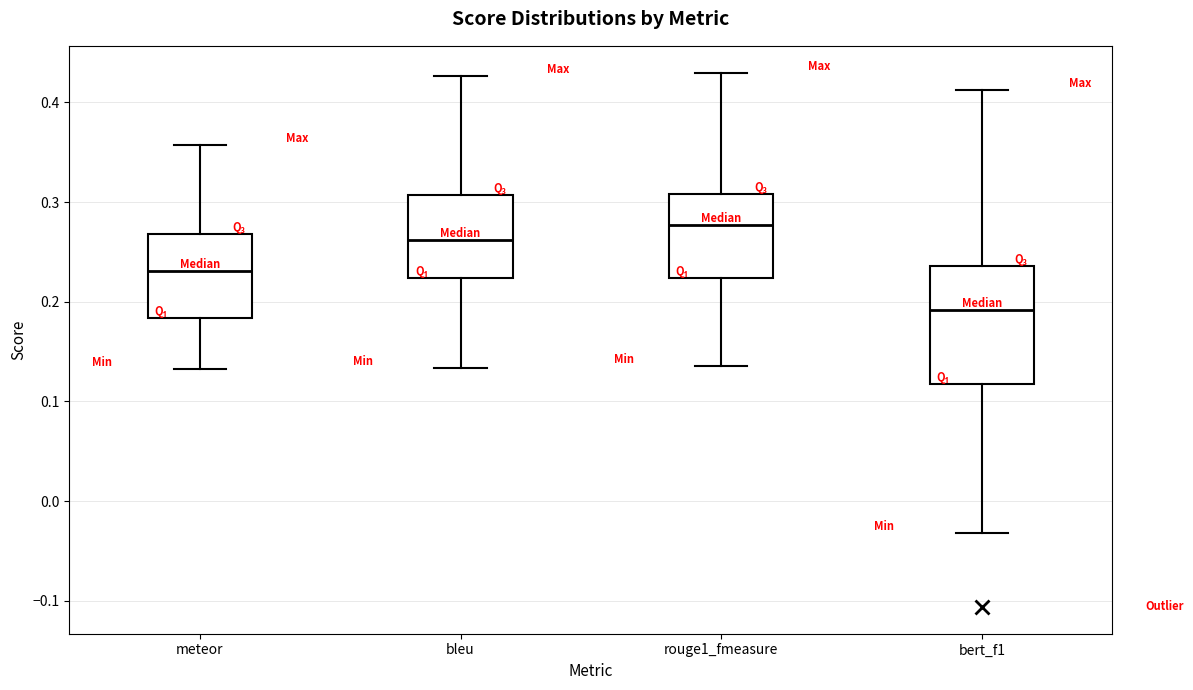

Where is the lower edge of the box for rouge1_fmeasure on the y-axis? The values are not printed on the chart, so give them approximately, as read against the axis.

0.22